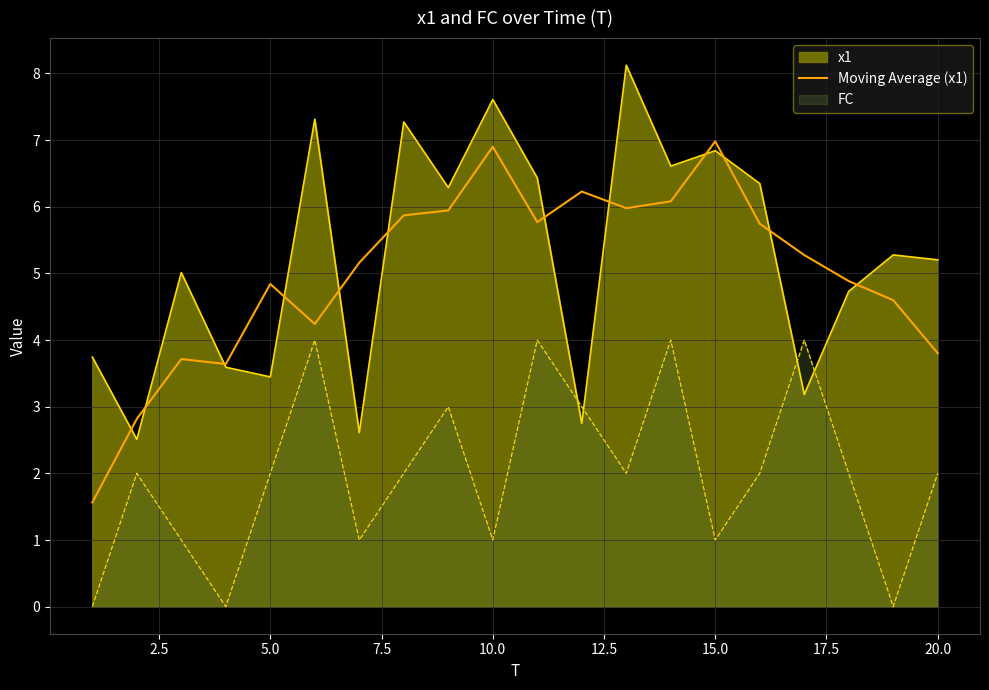

How many lines are shown in the chart?

3